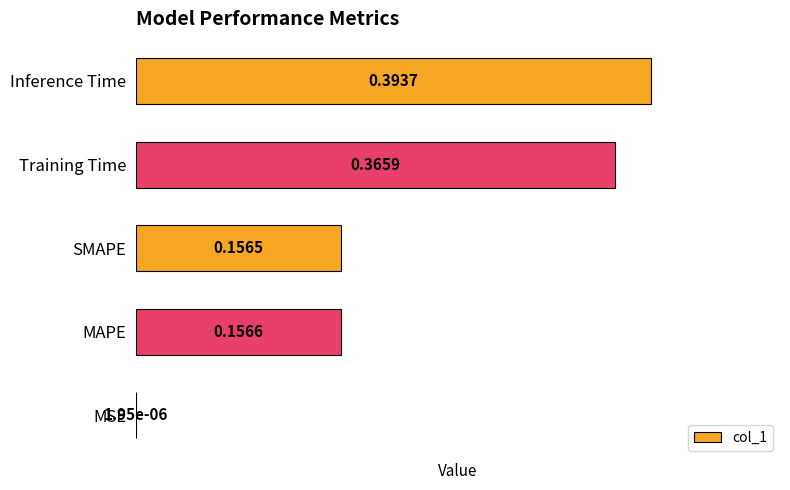

How many series are shown in this chart?

1